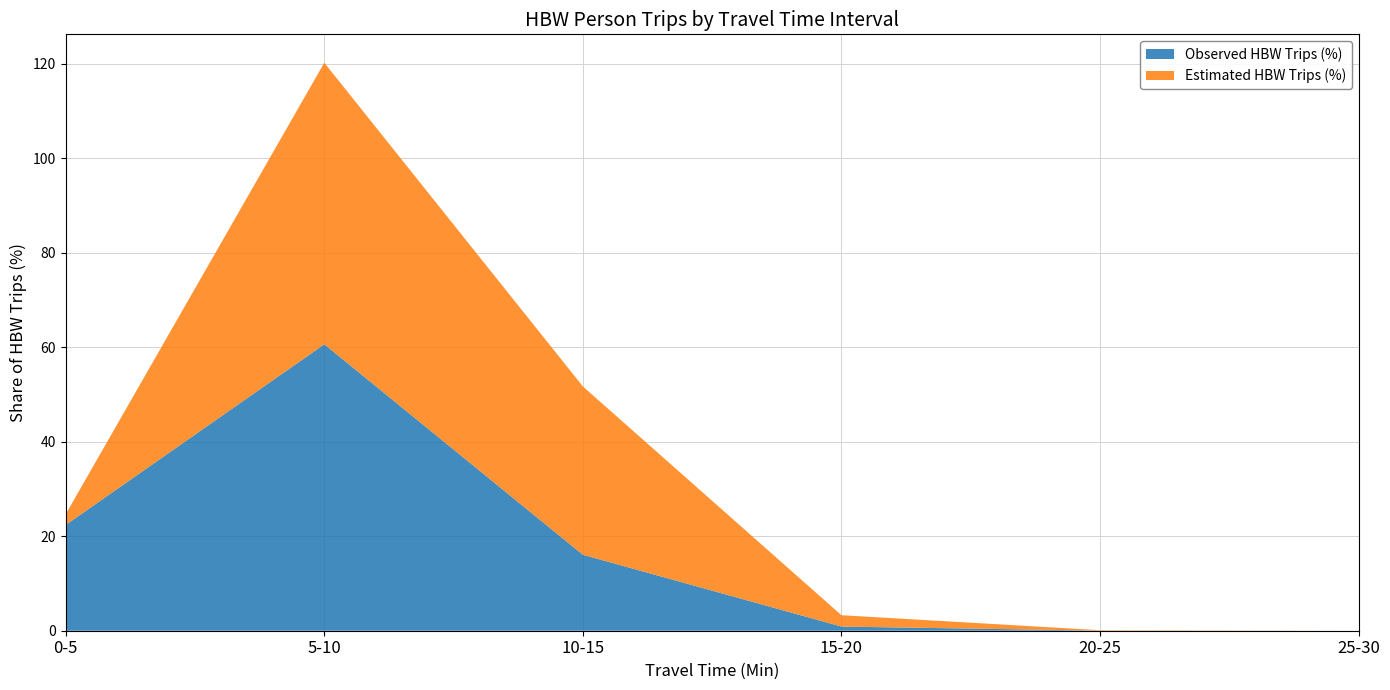

Reading right to left, transcribe all the data shown in this chart.

Observed HBW Trips (%): 25-30=0.0	20-25=0.0	15-20=0.9	10-15=16.1	5-10=60.6	0-5=22.4
Estimated HBW Trips (%): 25-30=0.0	20-25=0.1	15-20=2.4	10-15=35.6	5-10=59.6	0-5=2.3